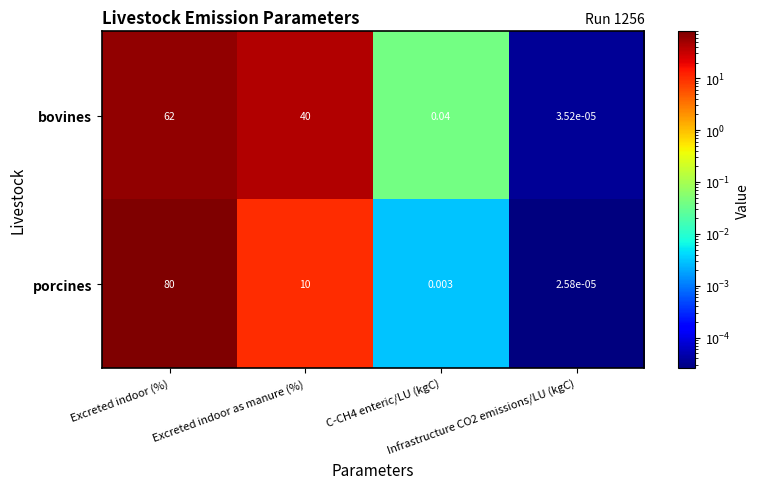

How many values in the porcines series are below 10?

2